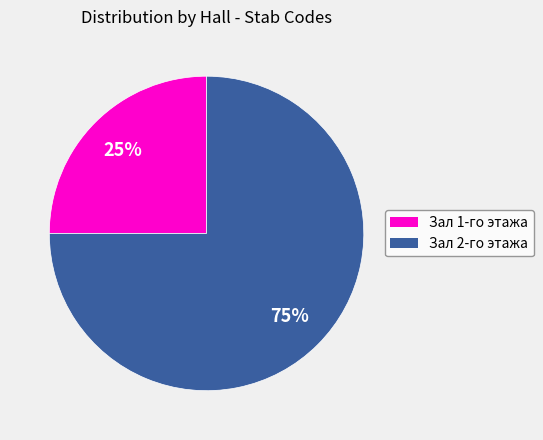

What is the majority slice?

Зал 2-го этажа